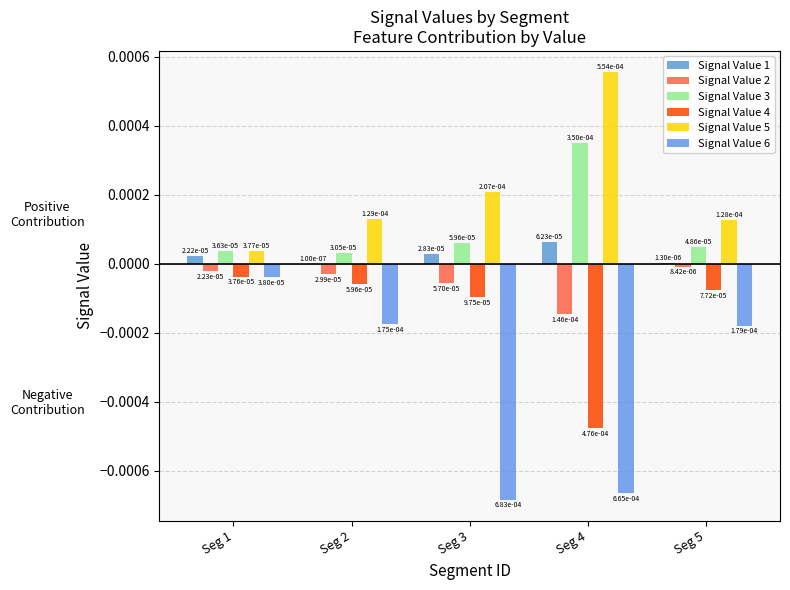

Rank the categories by Signal Value 2 value from lowest to highest.

Seg 4, Seg 3, Seg 2, Seg 1, Seg 5